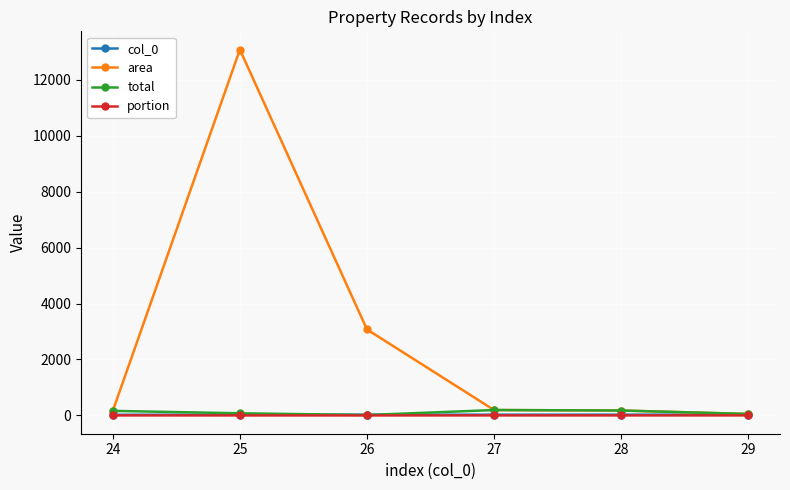

Where is the first local maximum for area?

25